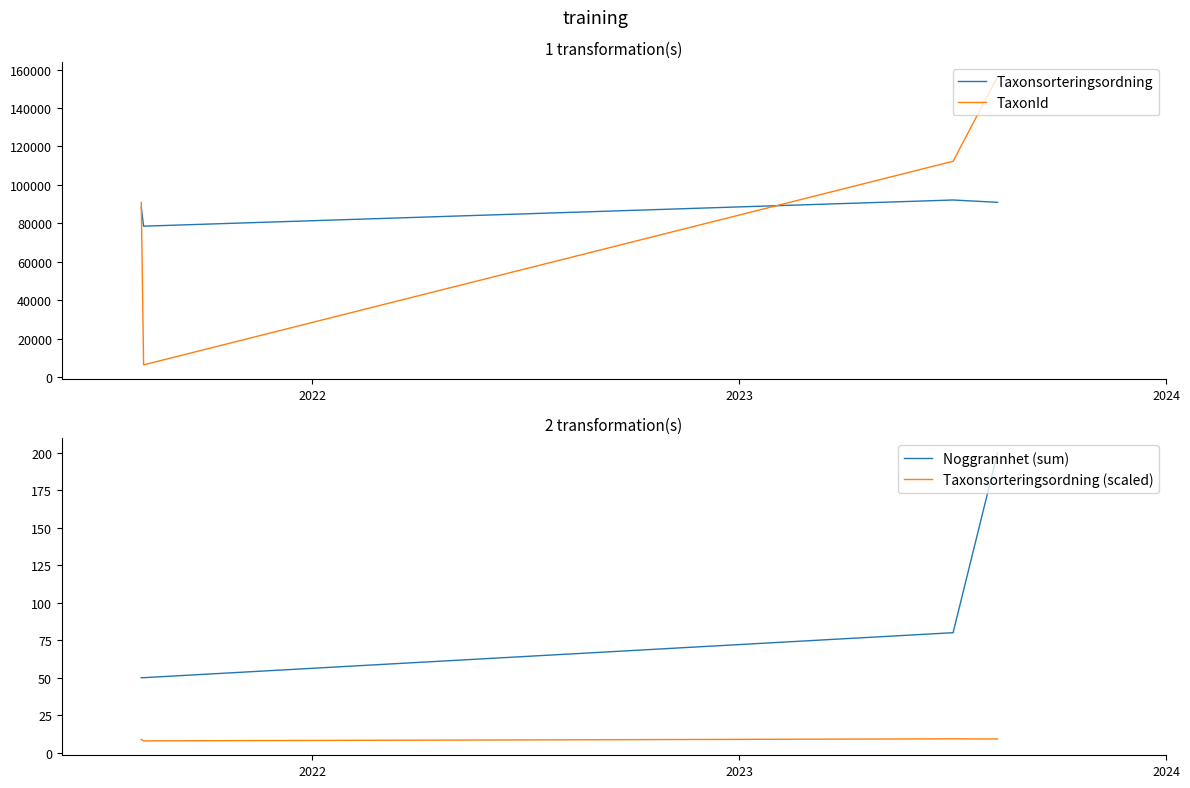

After their last crossing, which series has the higher values: TaxonId or Taxonsorteringsordning?

TaxonId